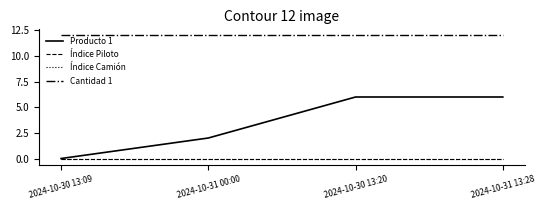

Does the chart display data point markers on the line(s)?

No